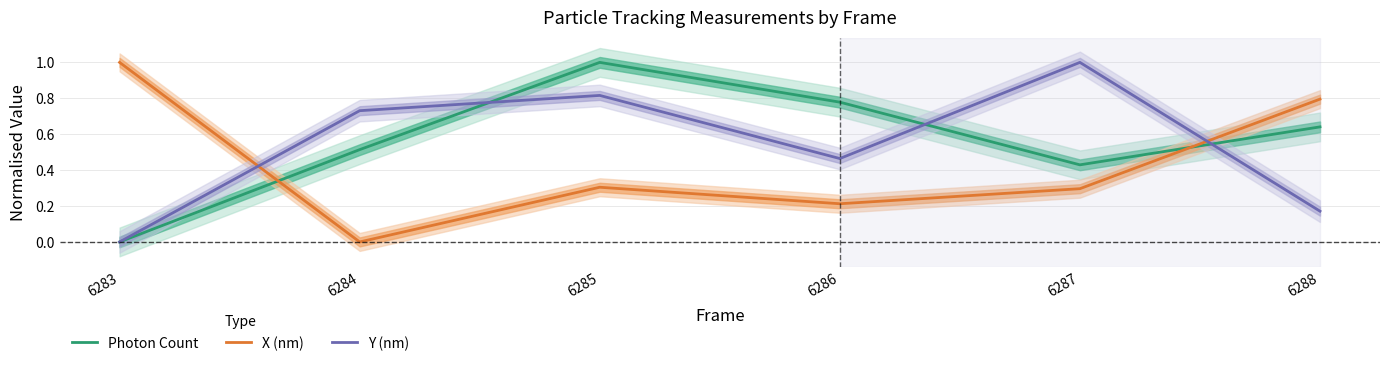

At which category is the sum across all series the highest?

6285